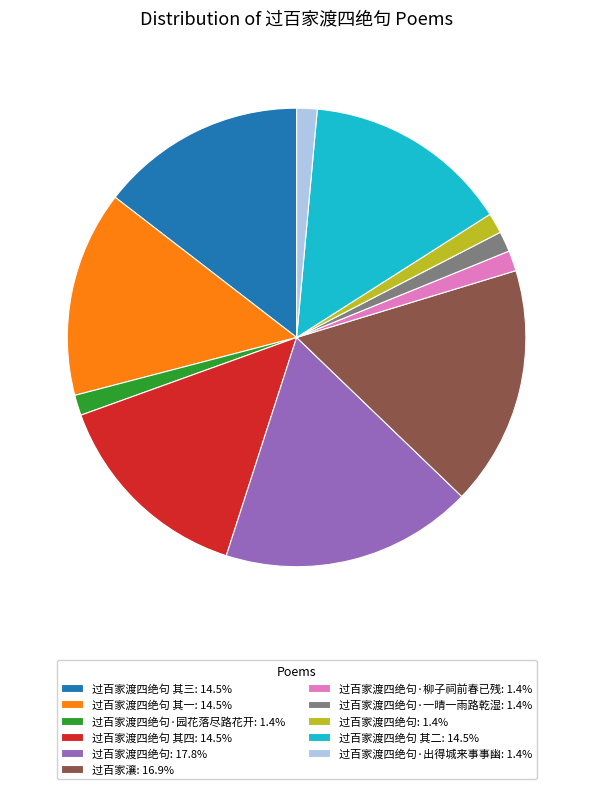

Is the sum of 过百家渡四绝句 其一: 14.5% and 过百家渡四绝句·柳子祠前春已残: 1.4% greater than half?

No